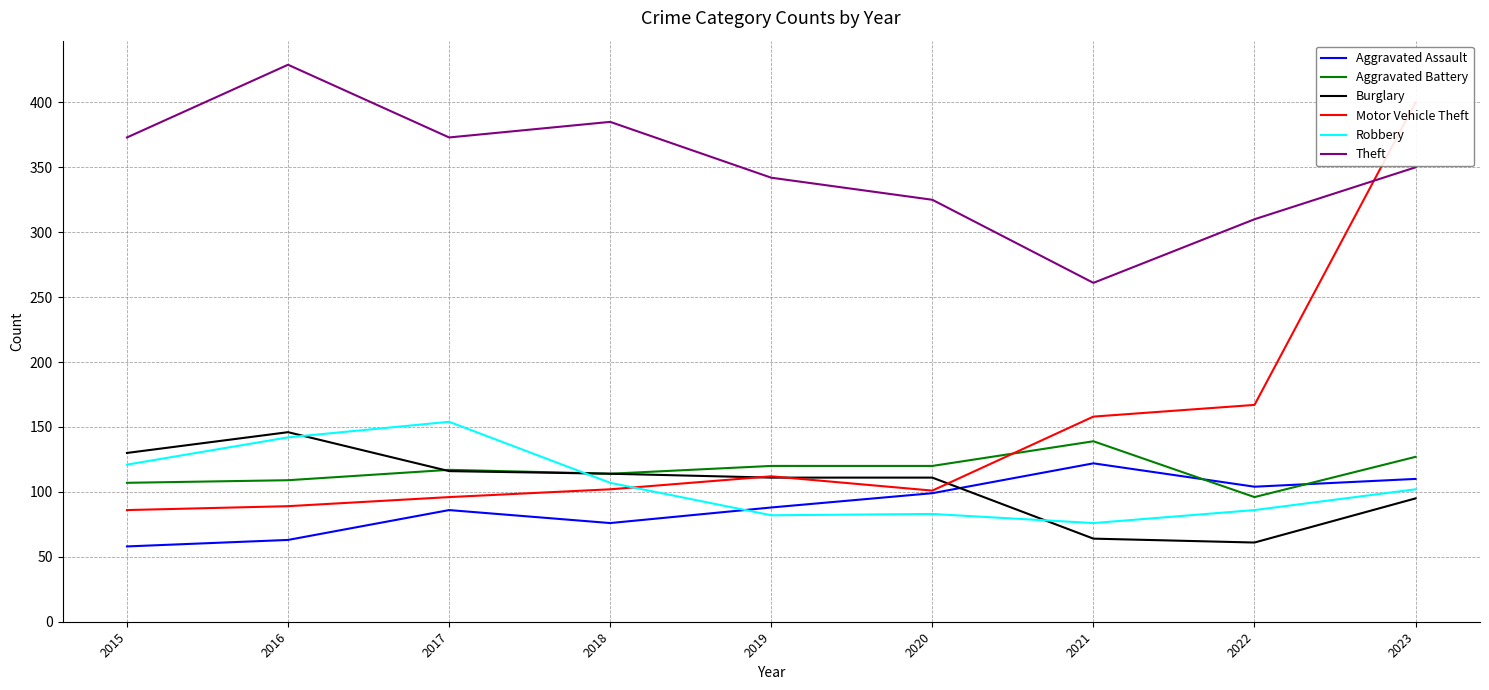

At which label does Aggravated Battery reach its peak?

2021